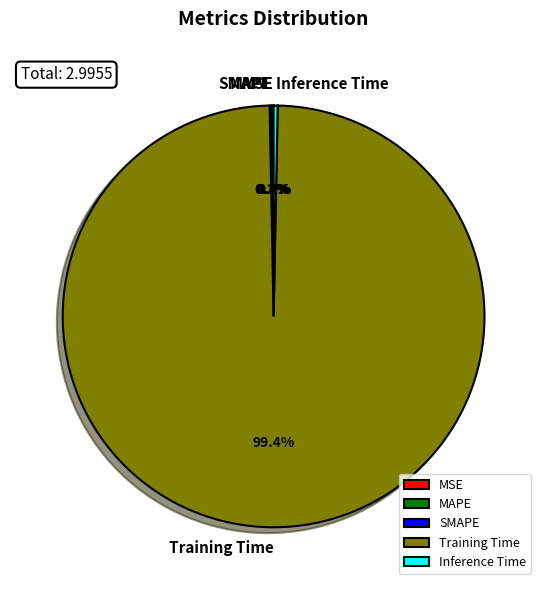

Which category has the biggest portion of the pie?

Training Time